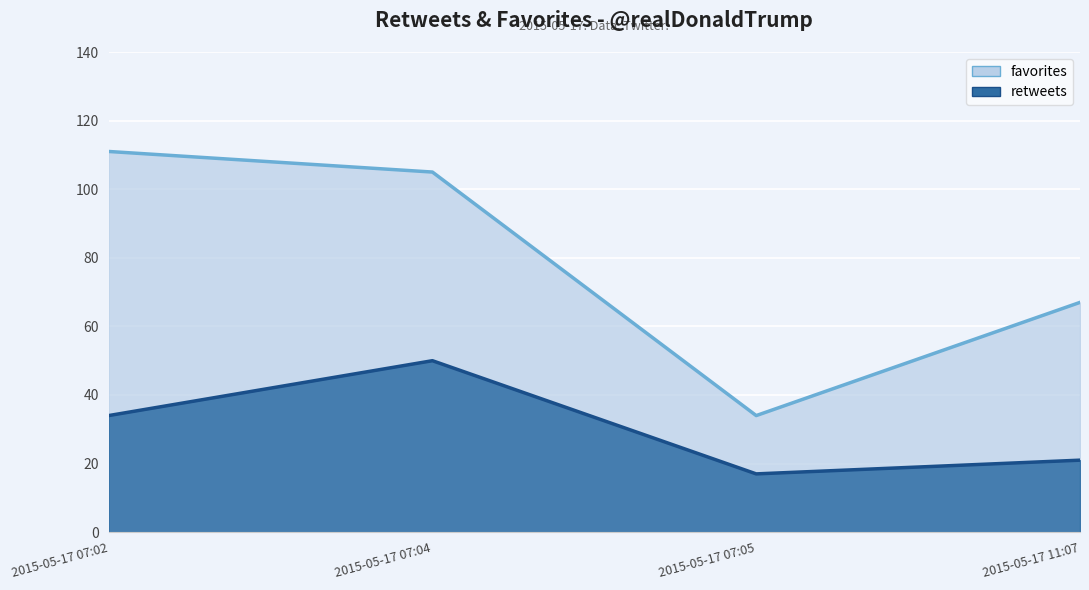

What is the difference between the retweets values at 2015-05-17 07:02 and 2015-05-17 07:05?

17